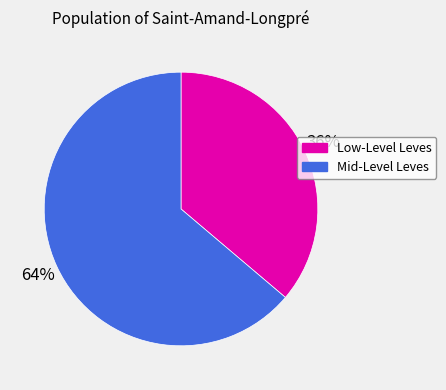

Does any single category account for the majority?

Yes